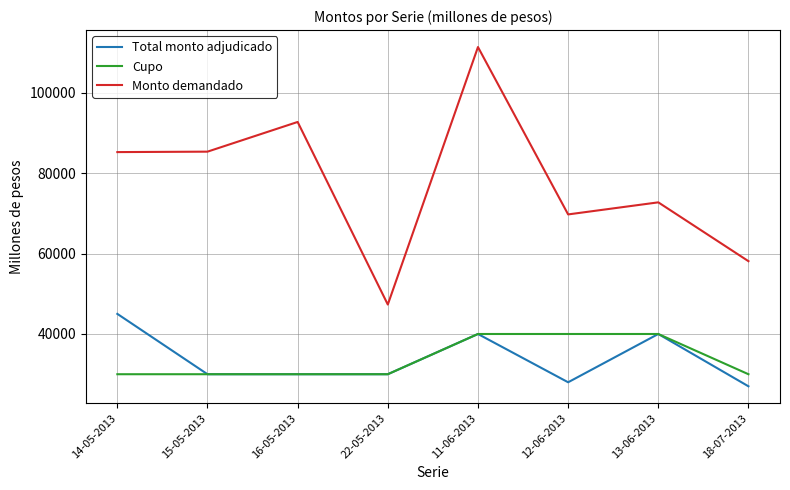

Between 15-05-2013 and 22-05-2013, which series saw the biggest shift?

Monto demandado